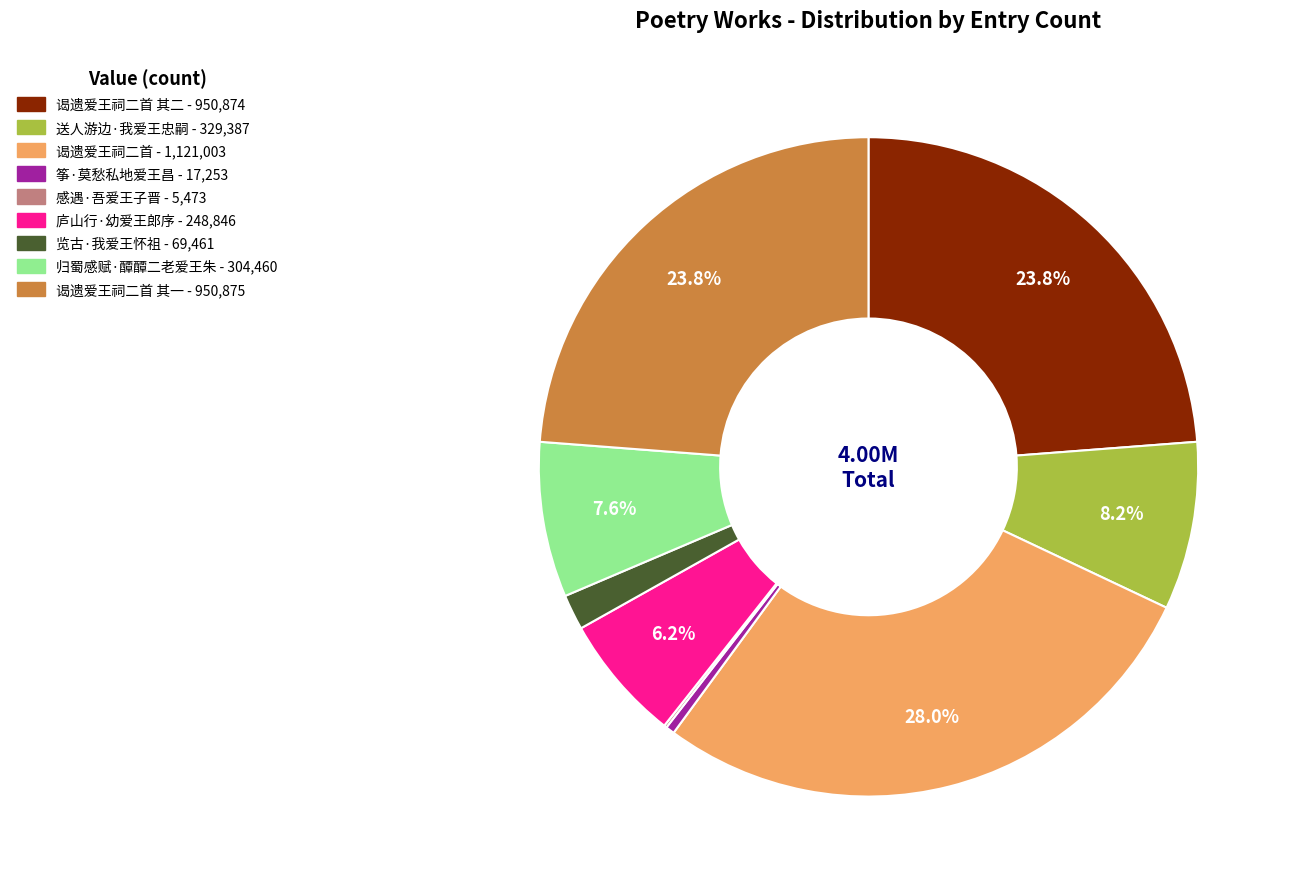

Is there any slice that represents more than half of the pie?

No